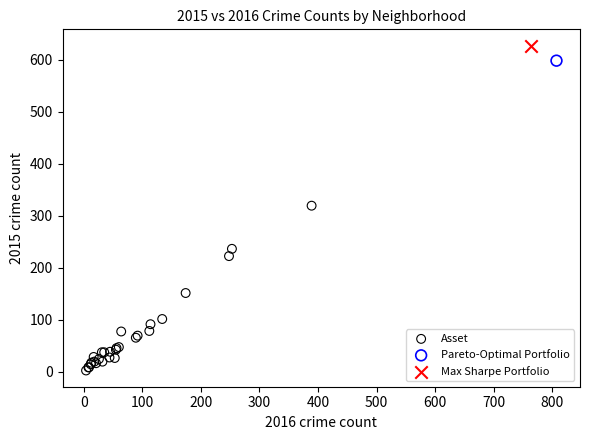

What are all the series names shown in the legend?

Asset, Pareto-Optimal Portfolio, Max Sharpe Portfolio